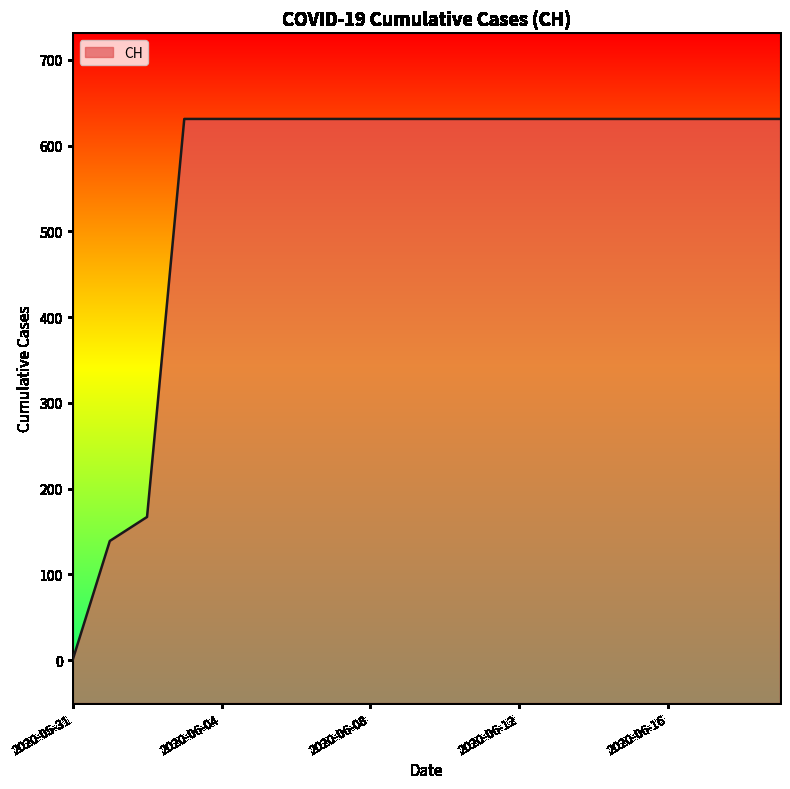

The chart shows a value of 631 at 2020-06-16. True or false?

True